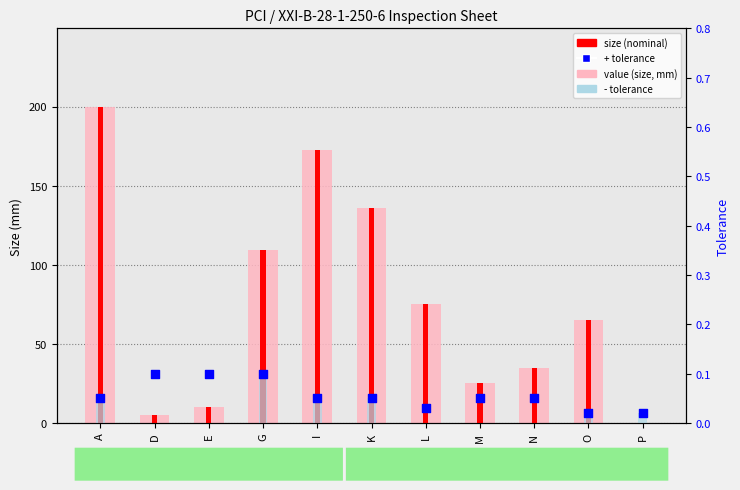

Which series has the largest total across all categories?

value (size, mm)